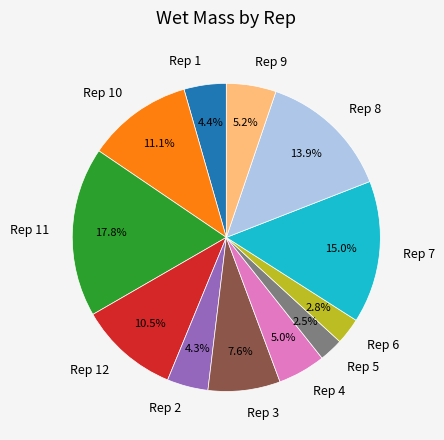

Which slice is the largest?

Rep 11